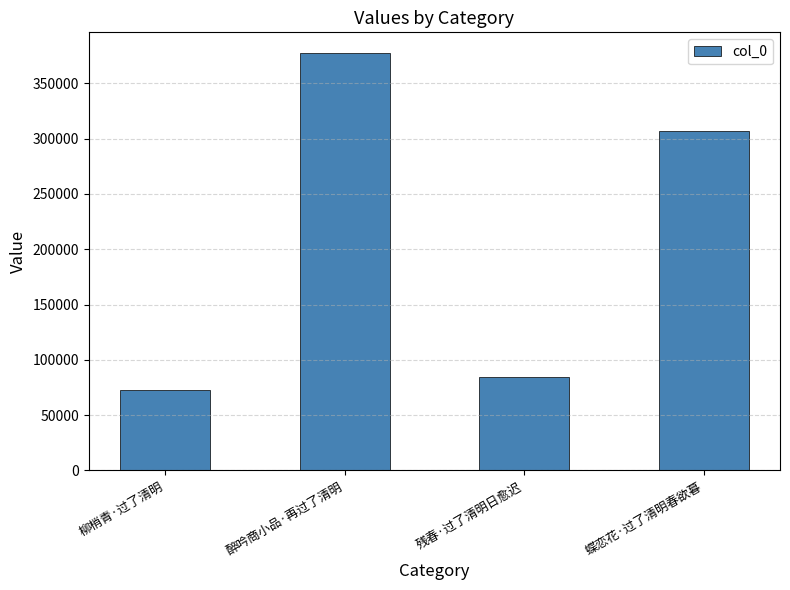

Is it true that the value at 醉吟商小品·再过了清明 is 377227?

True